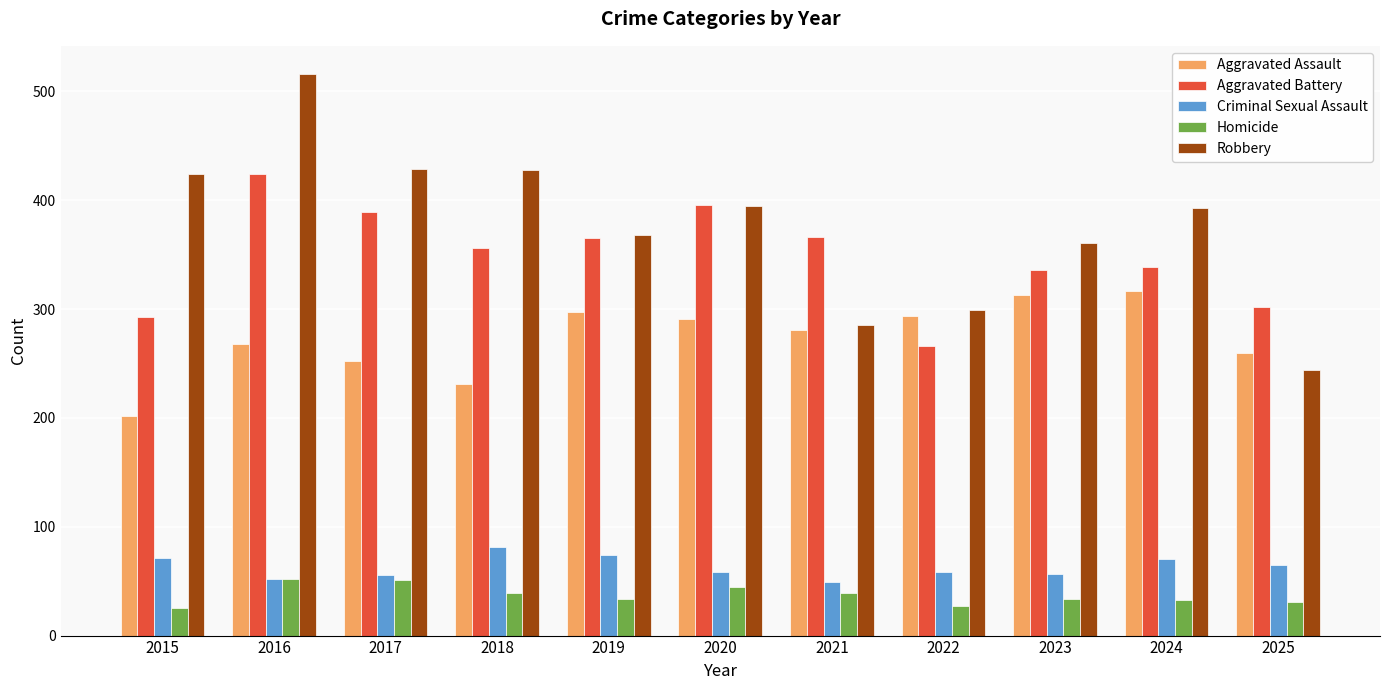

What is the value of the Robbery bar at the 11th from the left?

244